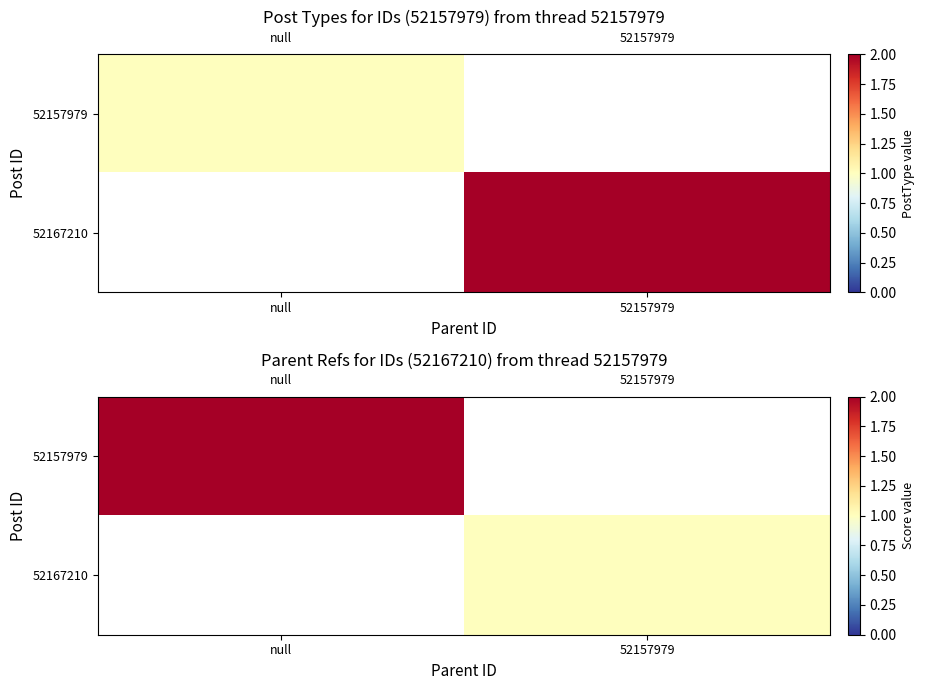

The value of 52167210 at 52157979 is 1.0. True or false?

True